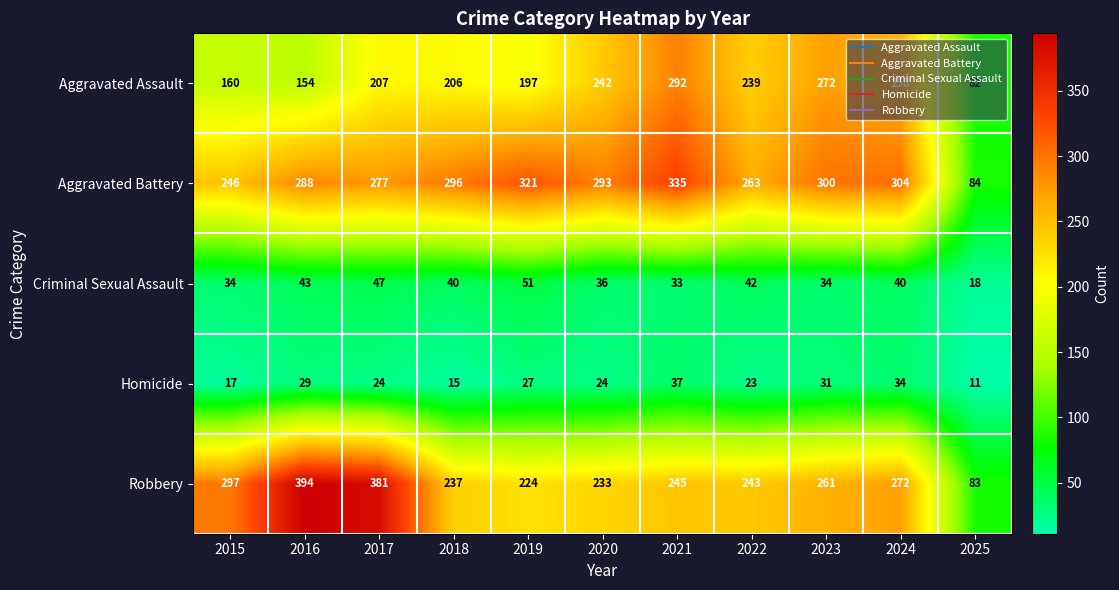

At which category is the sum across all series the highest?

2021